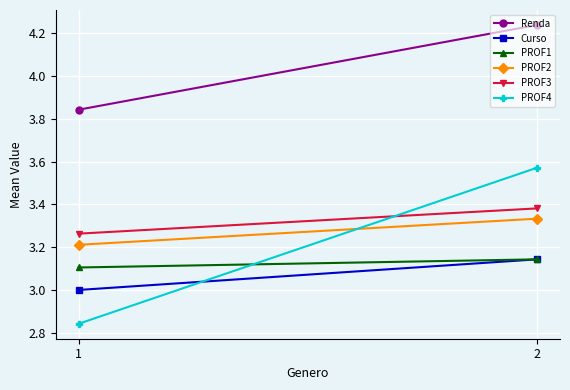

At how many categories does at least one series exceed 3?

2